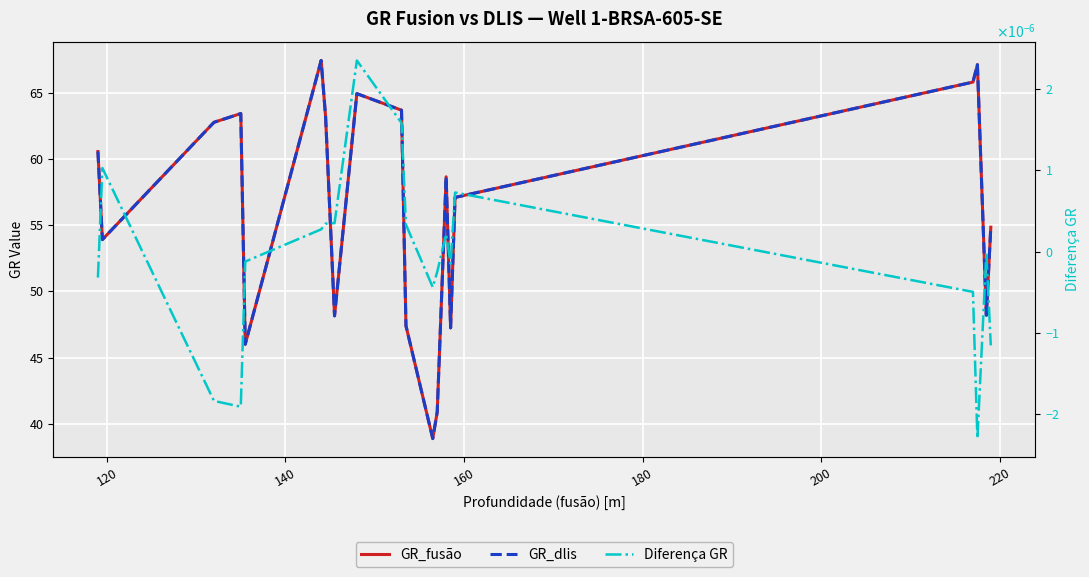

How many intersections are there between GR_dlis and GR_fusão?

8